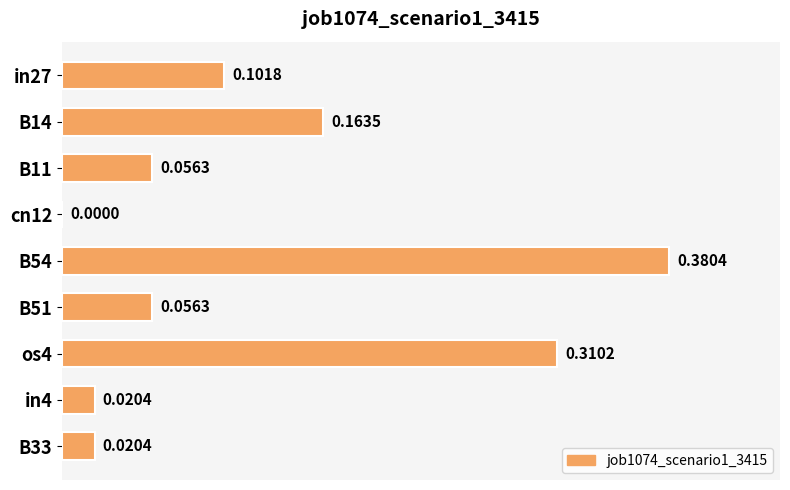

Does the chart contain stacked bars?

No